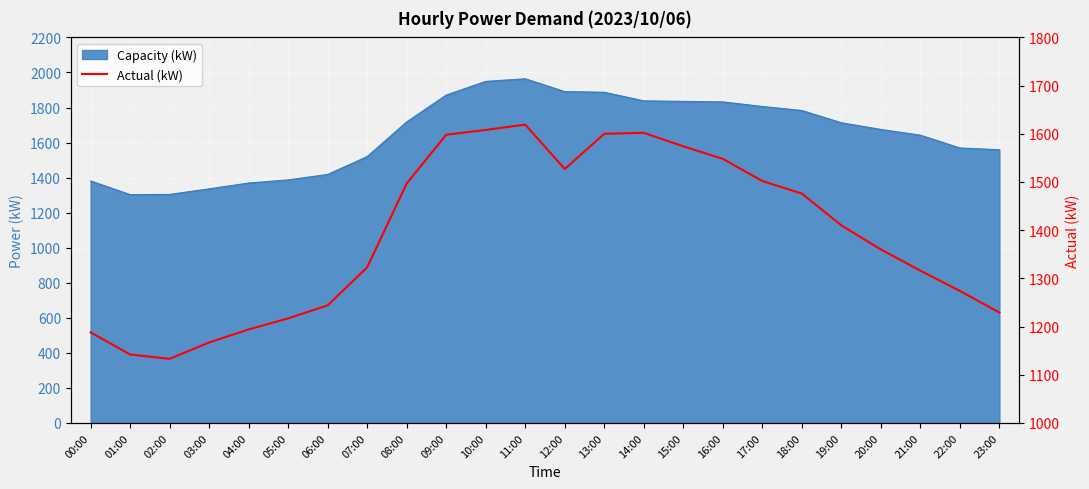

What position from the left is 17:00?

18